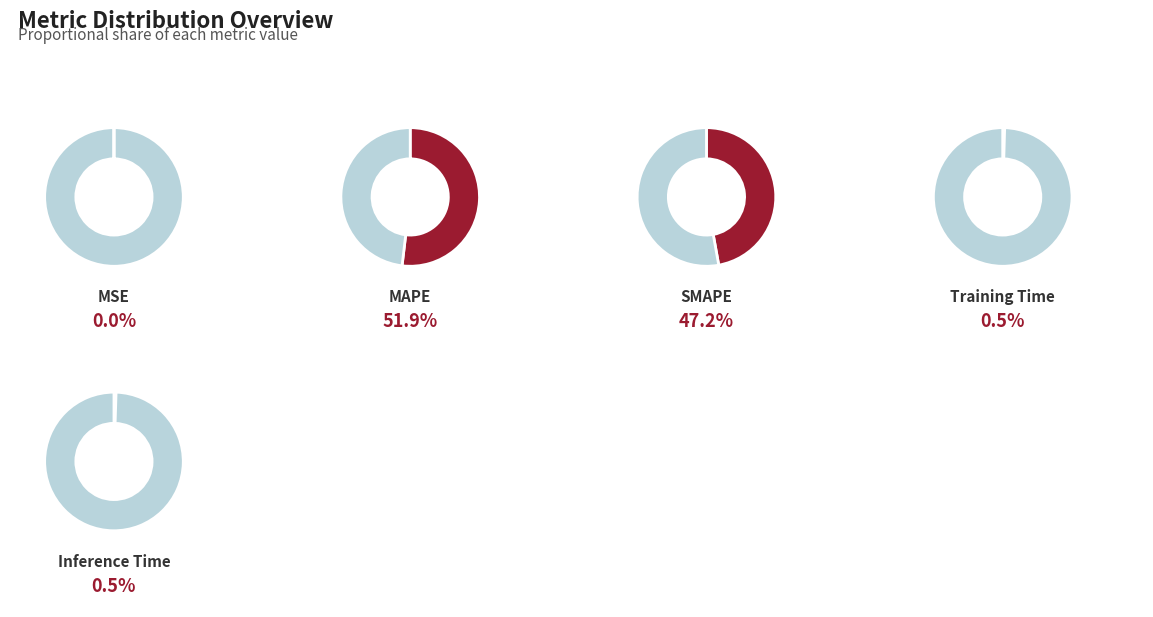

Which has a higher value, Training Time or Inference Time?

Inference Time